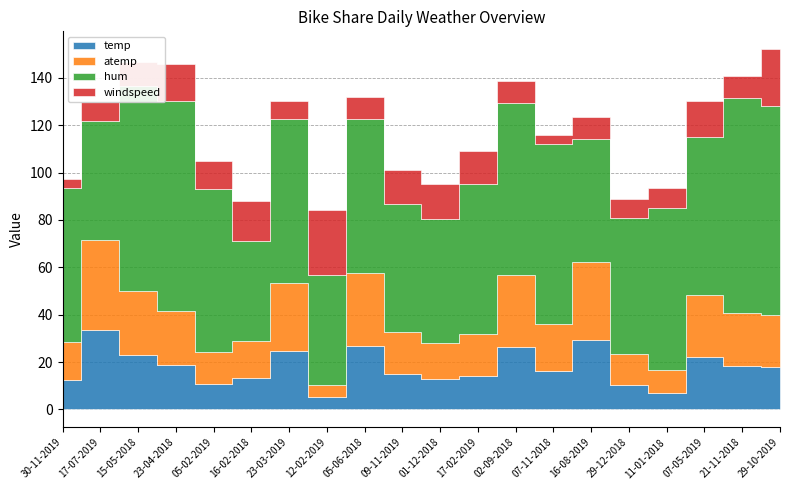

Where is atemp nearest to the value 21?

07-11-2018